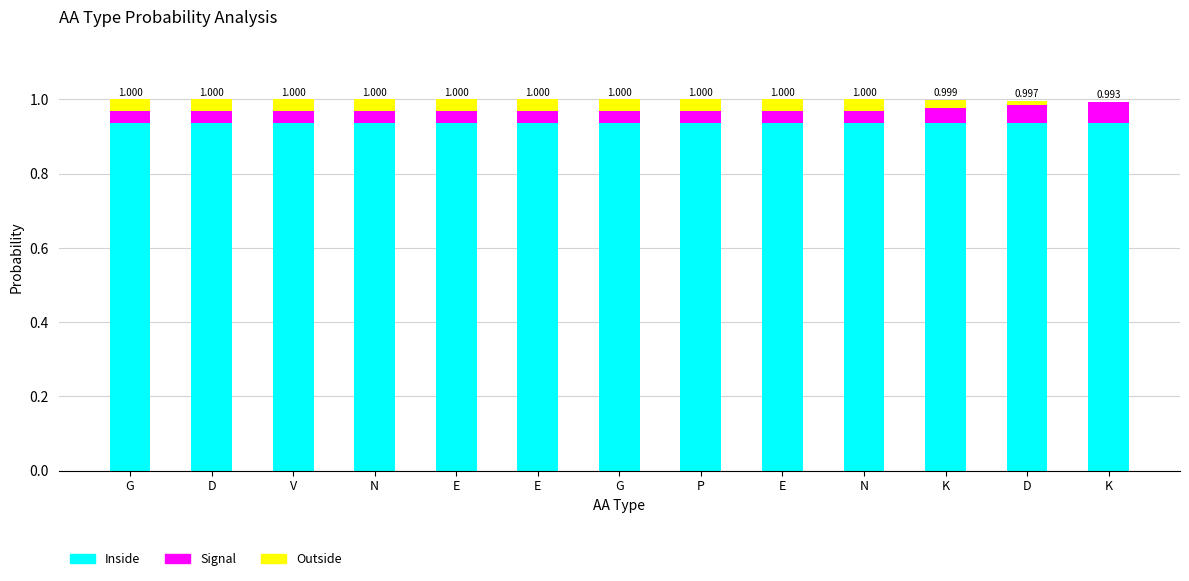

What is the sum of the Inside values at G and V?

1.9